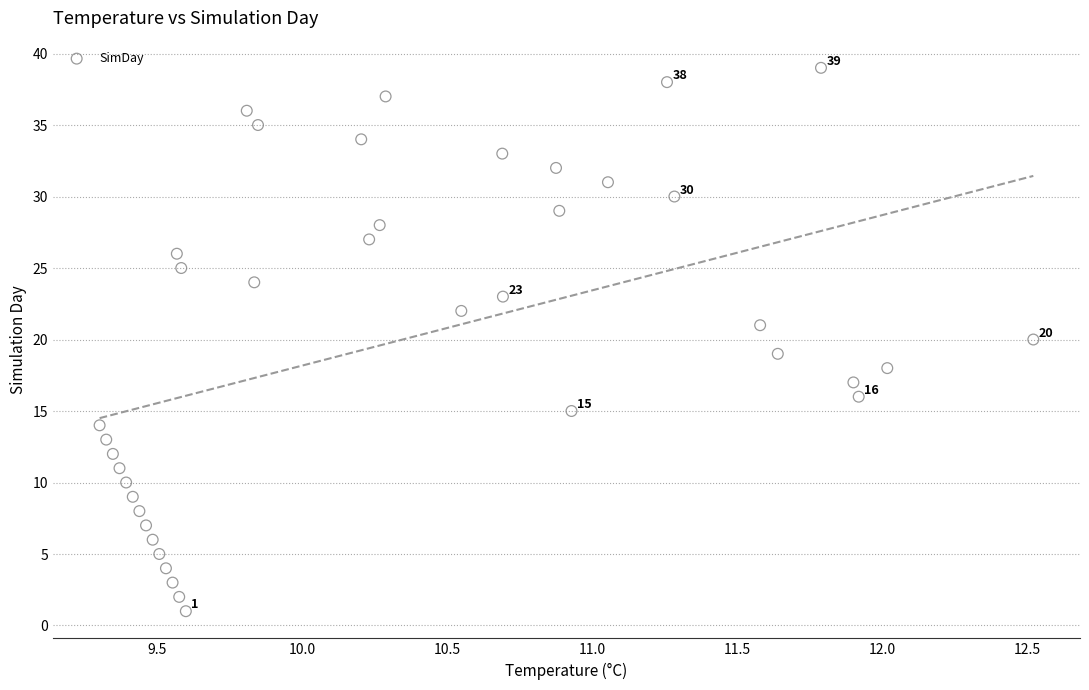

What is the range of Y values (max minus min)?

38